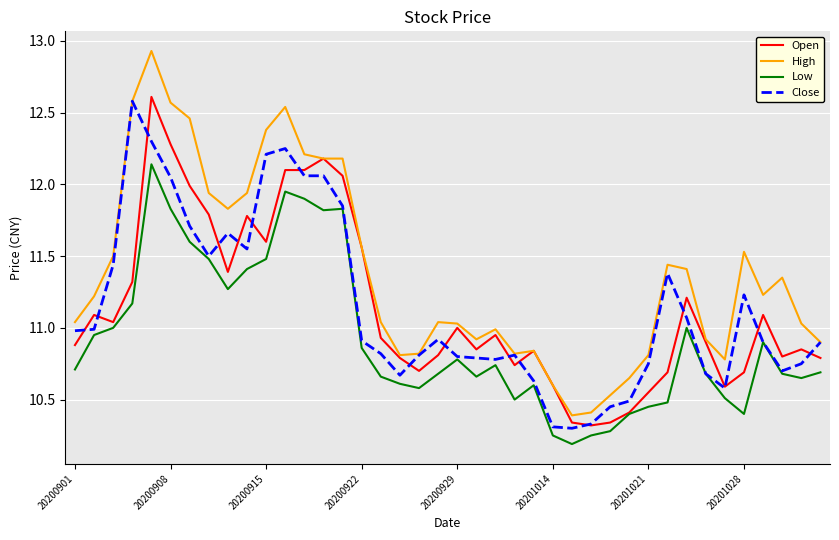

Which series has the largest total across all categories?

High